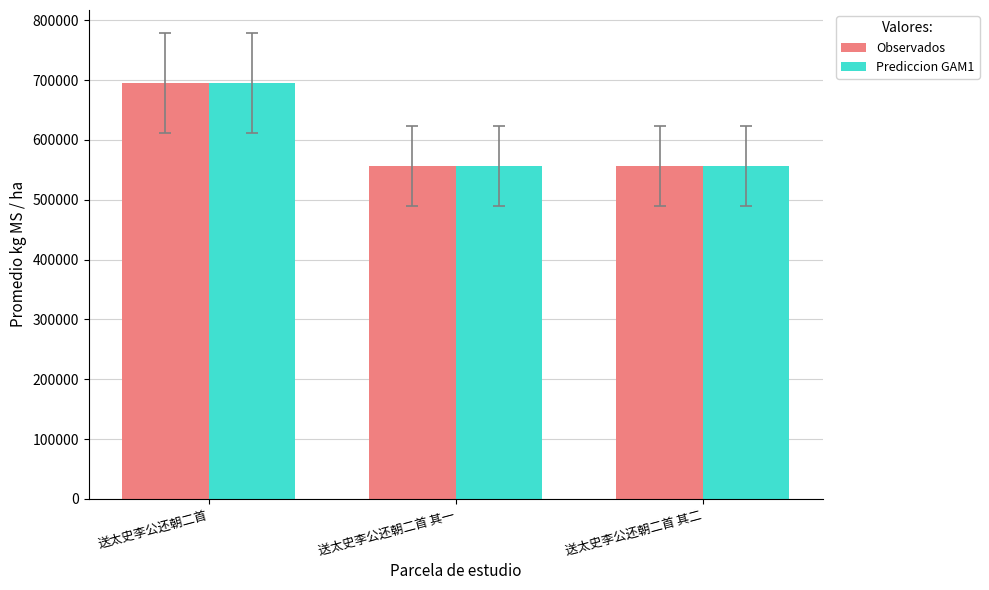

What are all the series names shown in the legend?

Observados, Prediccion GAM1